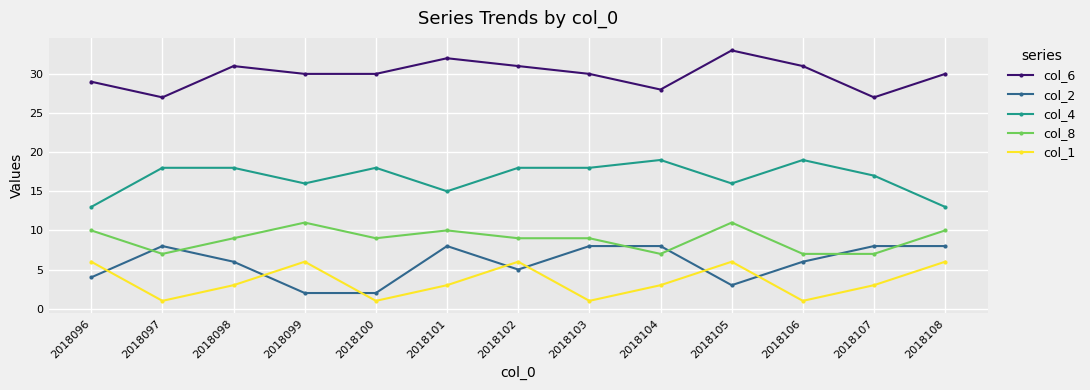

What is the total value across all series at 2018105?

69